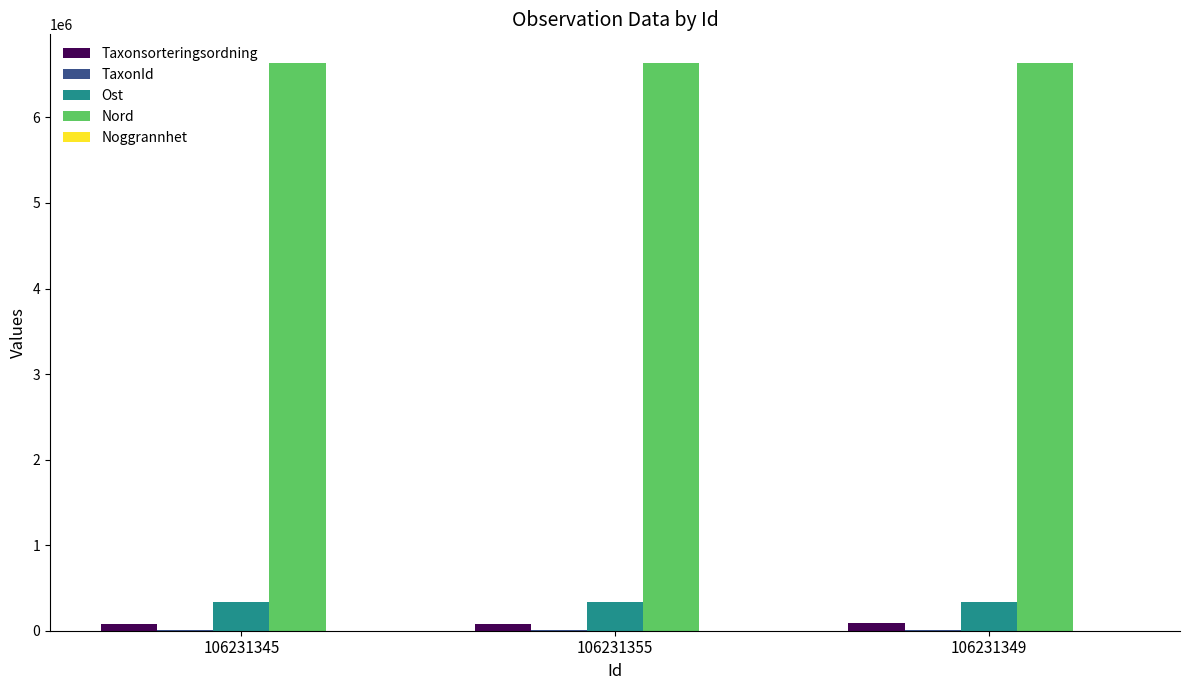

Which series has the largest total across all categories?

Nord